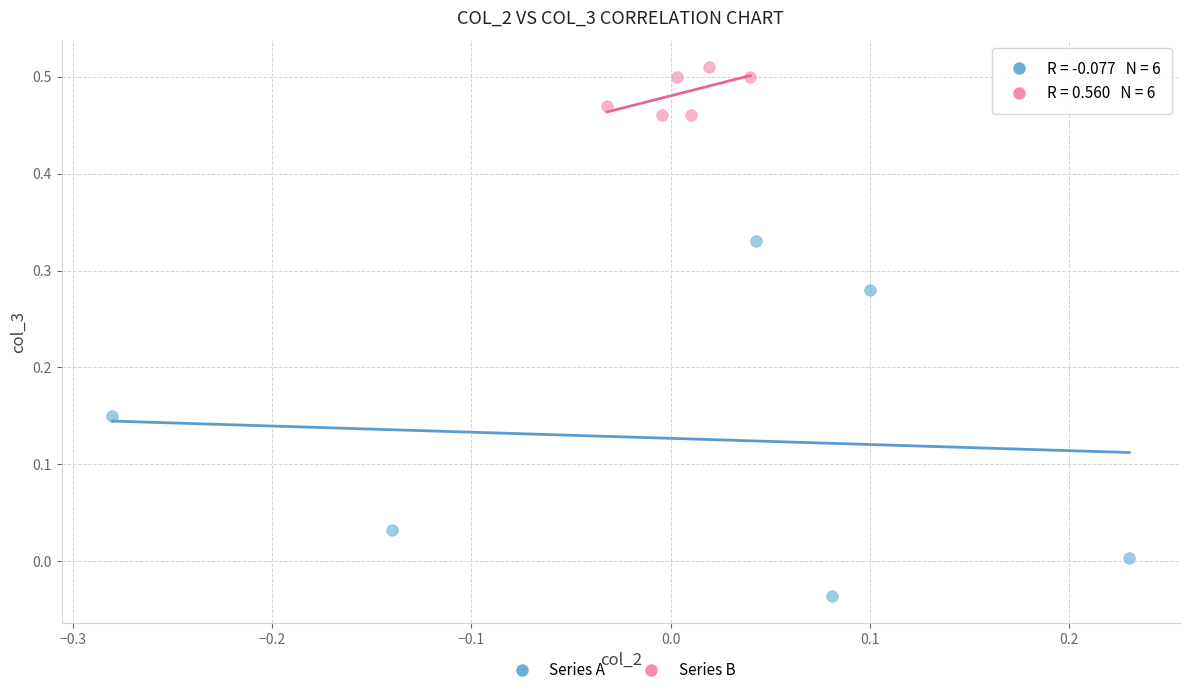

Which series contains the highest Y value?

Series B